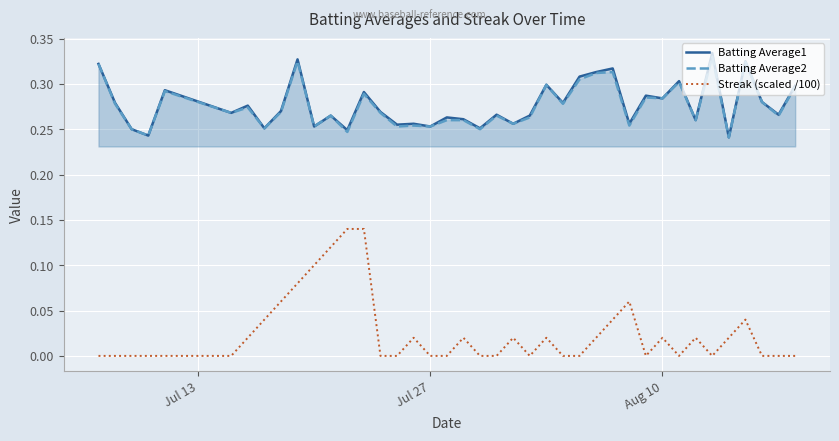

Which series has the widest spread of values?

Streak (scaled /100)